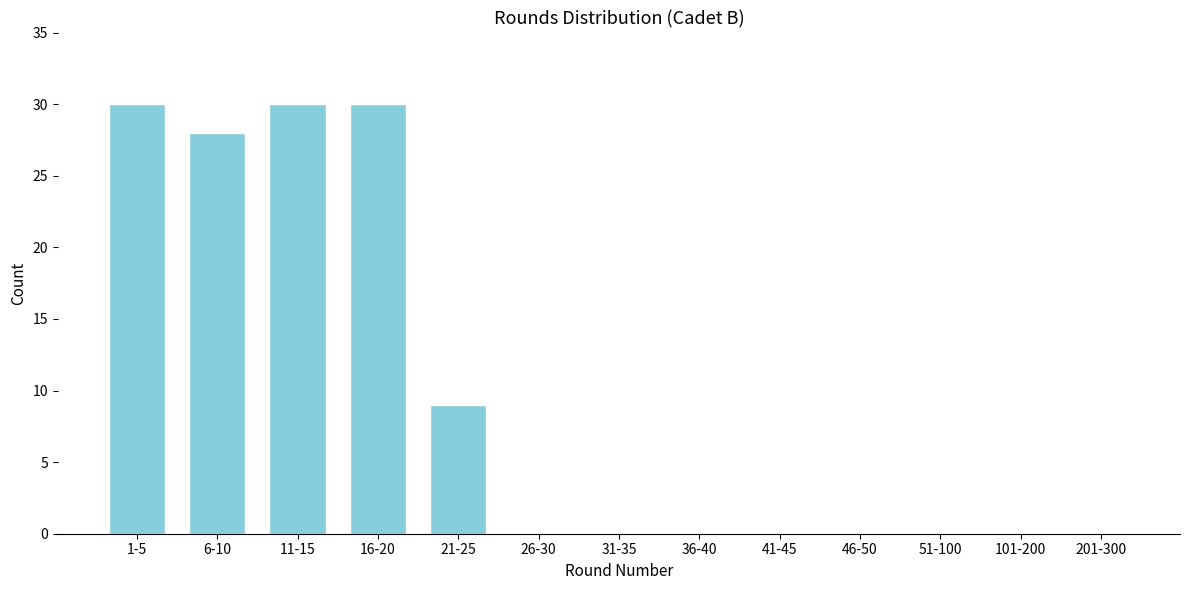

Reading left to right, list all the values displayed in this chart.

1-5=30	6-10=28	11-15=30	16-20=30	21-25=9	26-30=0	31-35=0	36-40=0	41-45=0	46-50=0	51-100=0	101-200=0	201-300=0